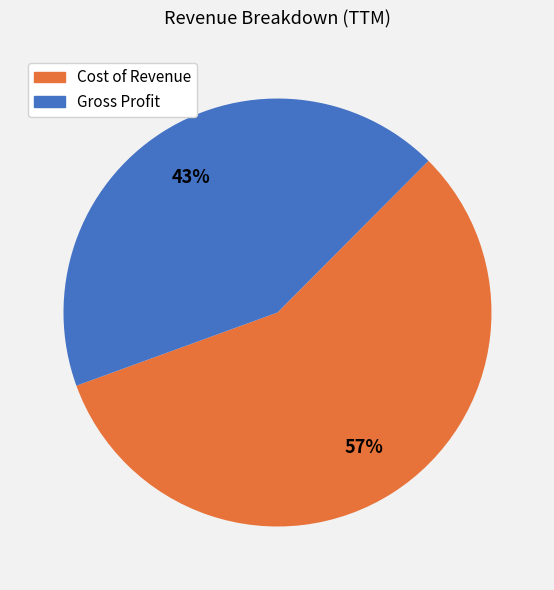

Do Gross Profit and Cost of Revenue together represent more than half of the pie?

Yes